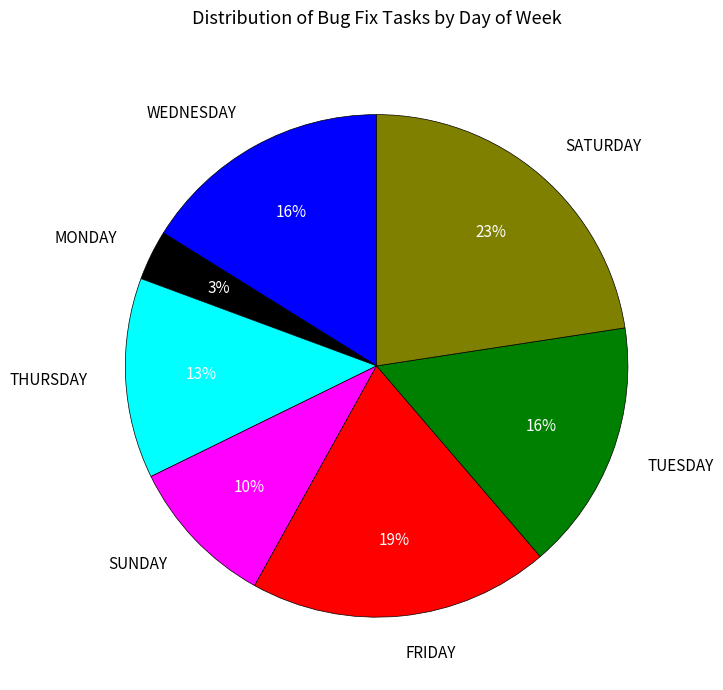

To the nearest percent, what is the average slice percentage?

14%